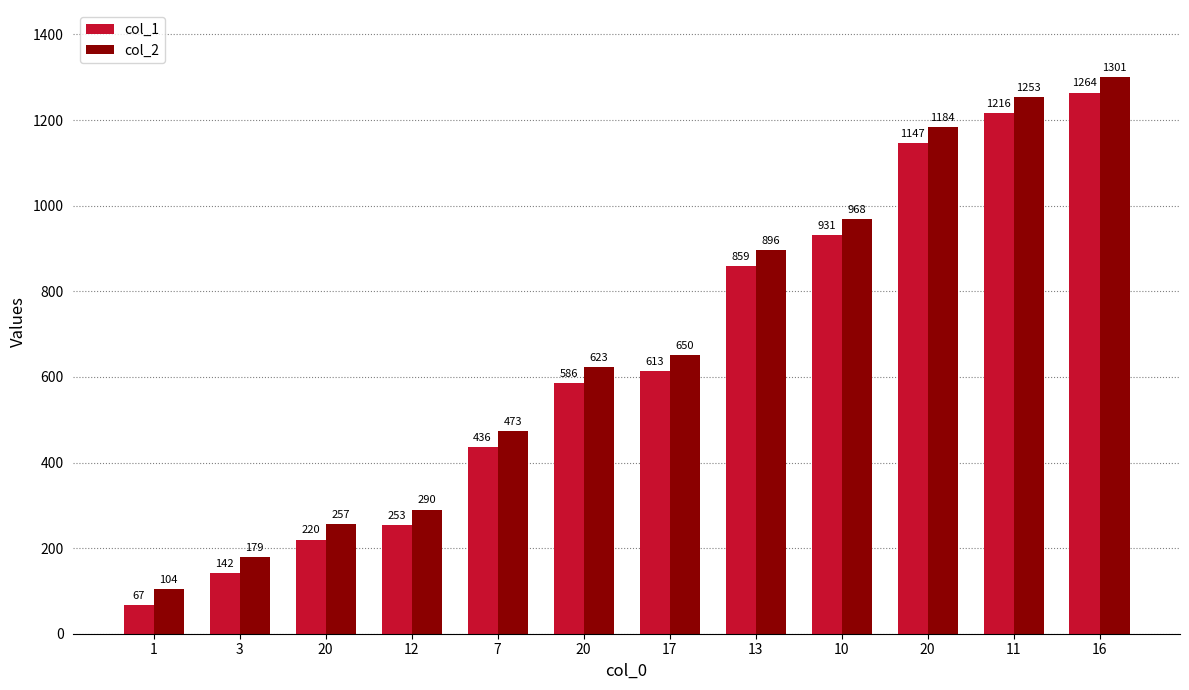

What is the sum of all col_1 values?

7734